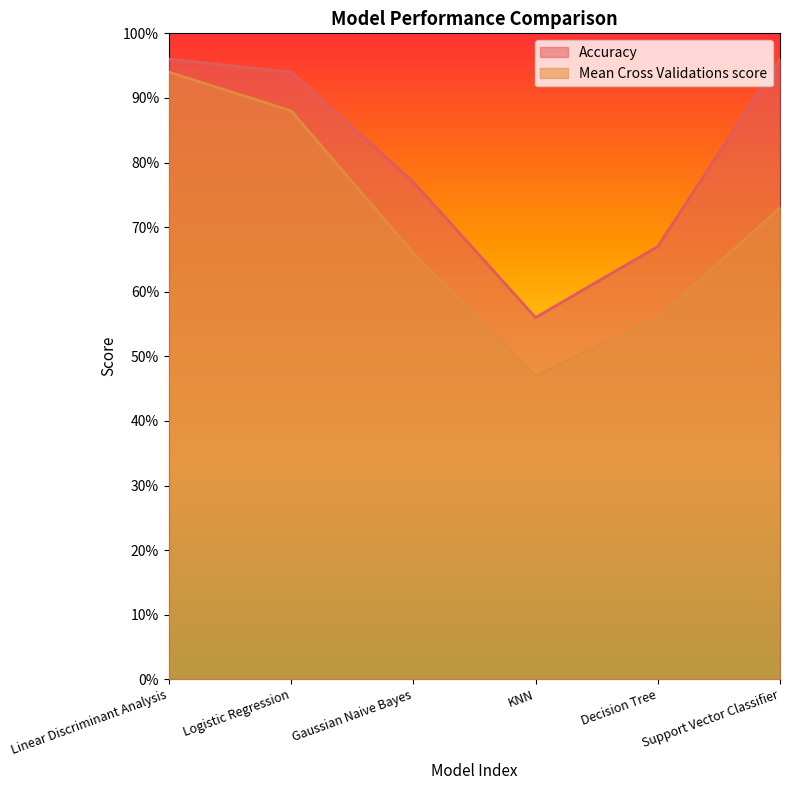

Rank the series at Logistic Regression from highest to lowest value.

Accuracy, Mean Cross Validations score